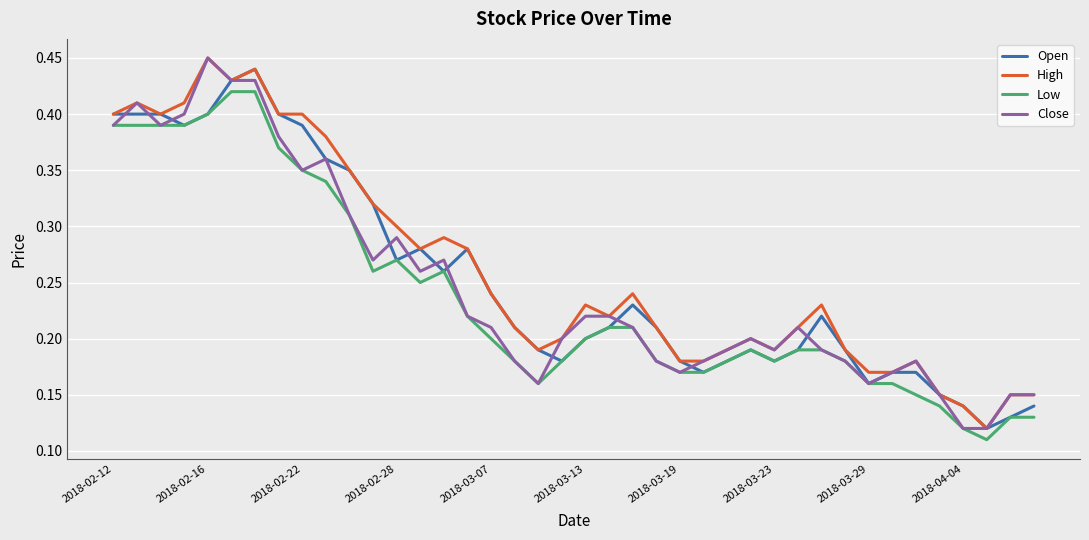

True or false: Low and High intersect in this chart.

False